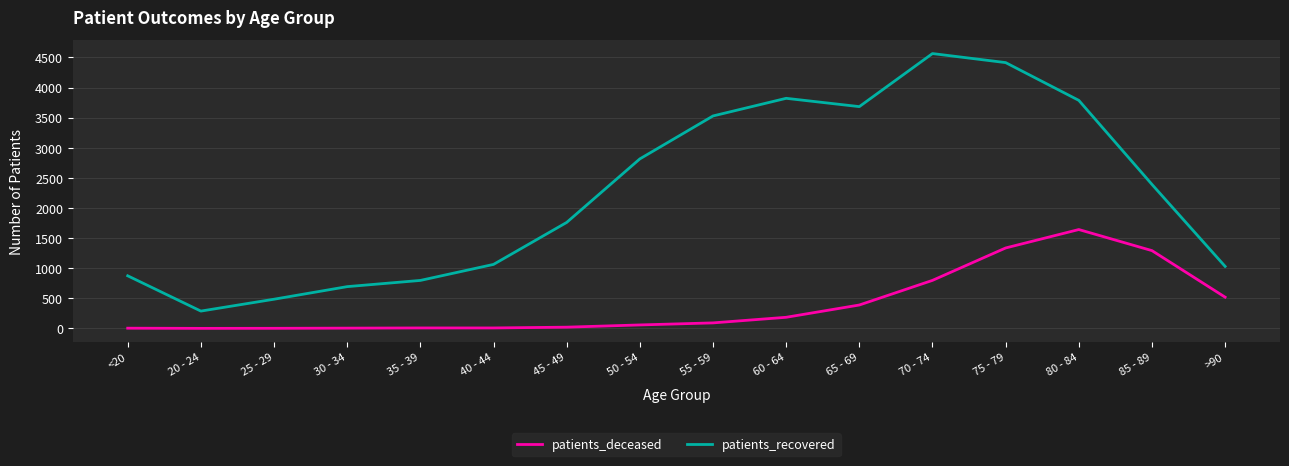

What is the lowest value of the patients_deceased series?

1